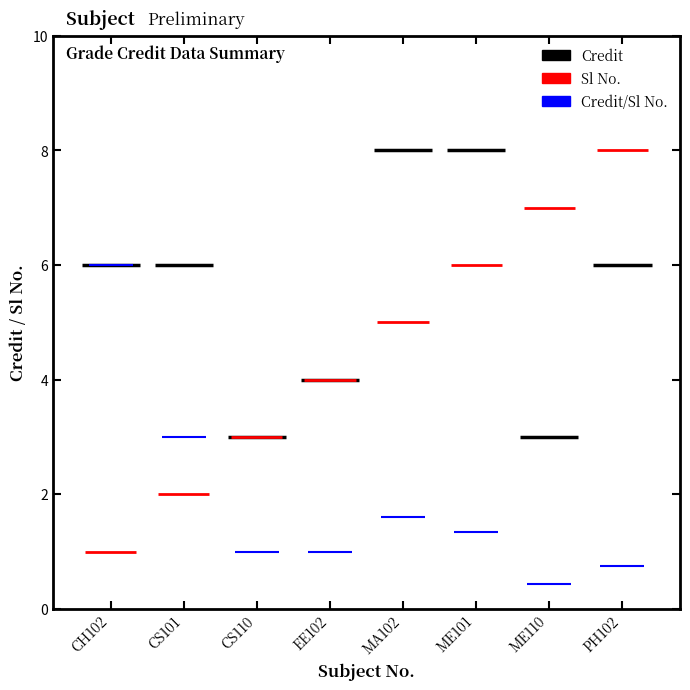

The Credit series shows 6 at PH102. True or false?

True